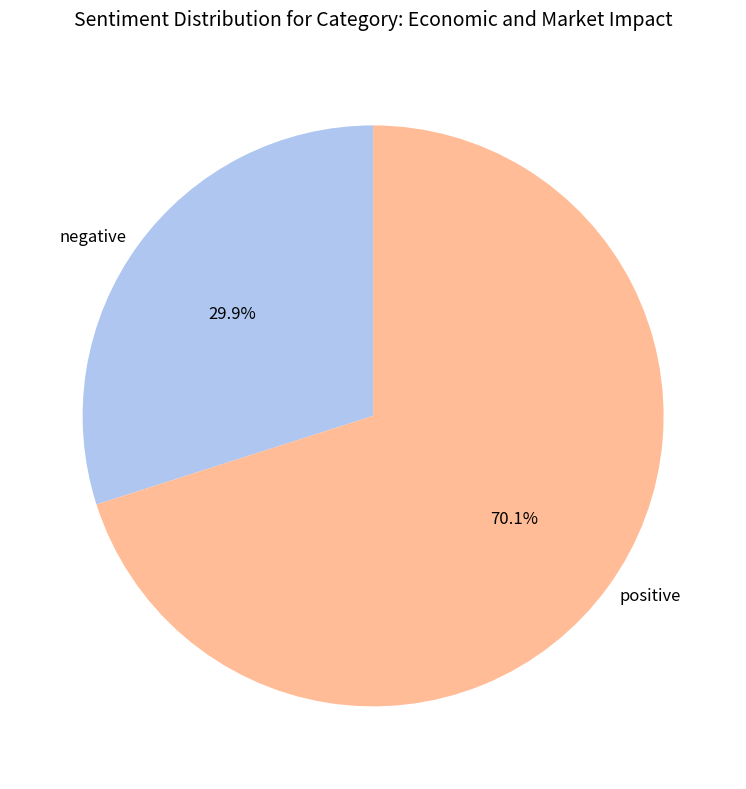

Which has a higher value, negative or positive?

positive